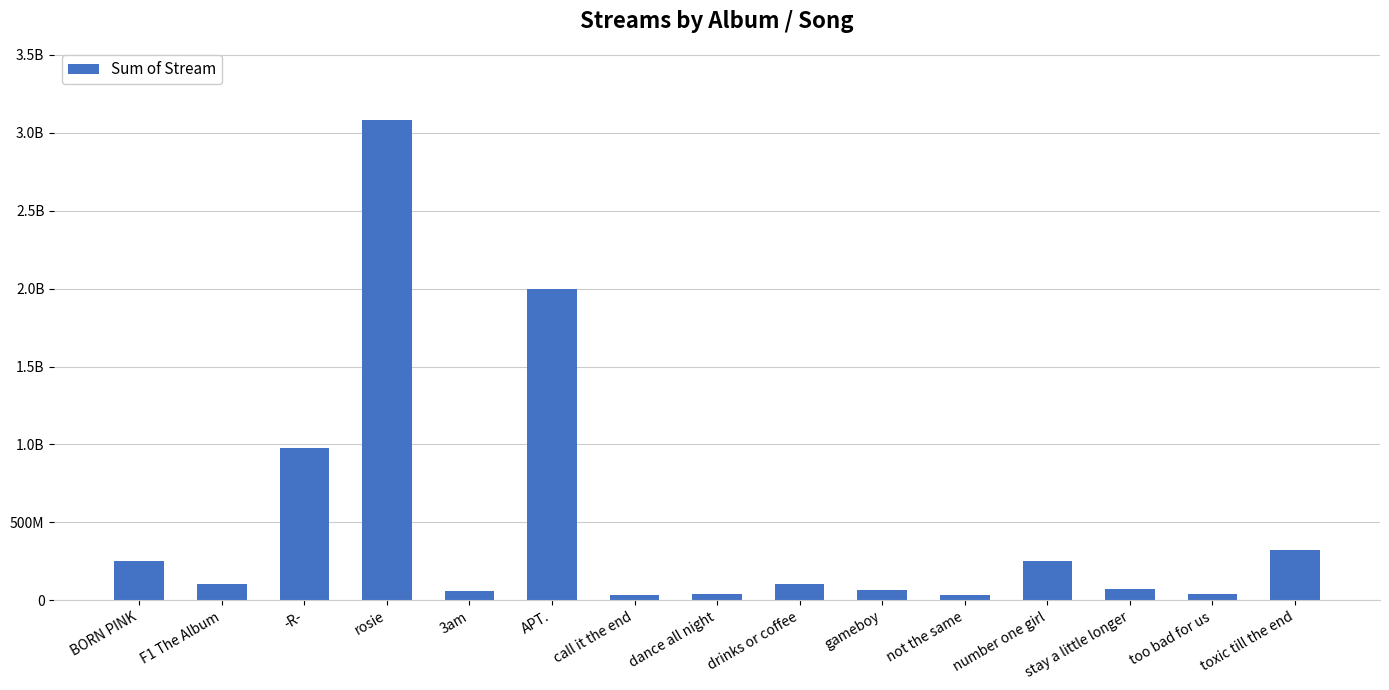

What is the minimum value shown in the chart?

33258008